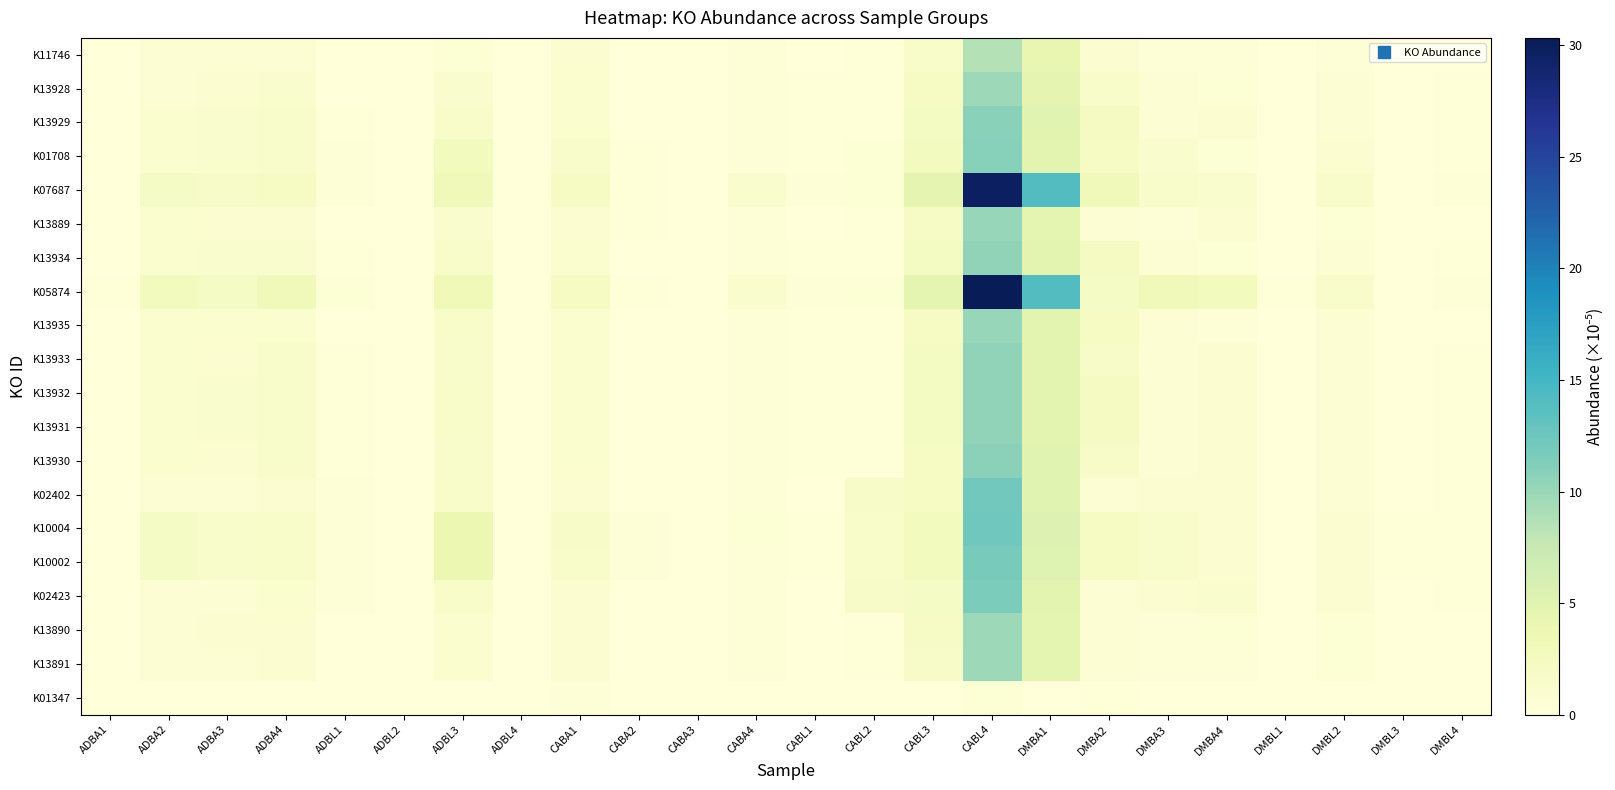

Reading right to left, extract all data points from this chart.

K11746: DMBL4=0.1	DMBL3=0.0	DMBL2=0.5	DMBL1=0.0	DMBA4=0.4	DMBA3=0.3	DMBA2=0.8	DMBA1=4.2	CABL4=8.6	CABL3=1.6	CABL2=0.2	CABL1=0.1	CABA4=0.3	CABA3=0.0	CABA2=0.0	CABA1=0.7	ADBL4=0.0	ADBL3=0.5	ADBL2=0.0	ADBL1=0.0	ADBA4=0.7	ADBA3=0.6	ADBA2=0.7	ADBA1=0.0
K13928: DMBL4=0.1	DMBL3=0.0	DMBL2=0.6	DMBL1=0.0	DMBA4=0.6	DMBA3=0.7	DMBA2=1.5	DMBA1=4.5	CABL4=9.7	CABL3=2.0	CABL2=0.2	CABL1=0.1	CABA4=0.4	CABA3=0.0	CABA2=0.1	CABA1=1.0	ADBL4=0.0	ADBL3=1.3	ADBL2=0.0	ADBL1=0.1	ADBA4=1.1	ADBA3=0.9	ADBA2=0.7	ADBA1=0.0
K13929: DMBL4=0.2	DMBL3=0.0	DMBL2=0.7	DMBL1=0.1	DMBA4=0.8	DMBA3=0.7	DMBA2=2.3	DMBA1=5.0	CABL4=10.8	CABL3=2.2	CABL2=0.2	CABL1=0.1	CABA4=0.4	CABA3=0.1	CABA2=0.1	CABA1=1.0	ADBL4=0.0	ADBL3=1.6	ADBL2=0.0	ADBL1=0.1	ADBA4=1.3	ADBA3=1.1	ADBA2=1.0	ADBA1=0.0
K01708: DMBL4=0.2	DMBL3=0.0	DMBL2=0.8	DMBL1=0.1	DMBA4=0.6	DMBA3=1.3	DMBA2=2.1	DMBA1=4.8	CABL4=10.9	CABL3=2.4	CABL2=0.5	CABL1=0.2	CABA4=0.4	CABA3=0.1	CABA2=0.2	CABA1=1.4	ADBL4=0.0	ADBL3=2.6	ADBL2=0.1	ADBL1=0.3	ADBA4=1.3	ADBA3=1.1	ADBA2=1.0	ADBA1=0.1
K07687: DMBL4=0.3	DMBL3=0.1	DMBL2=1.3	DMBL1=0.1	DMBA4=1.1	DMBA3=1.4	DMBA2=3.0	DMBA1=14.0	CABL4=29.7	CABL3=4.6	CABL2=0.5	CABL1=0.3	CABA4=1.1	CABA3=0.1	CABA2=0.2	CABA1=2.1	ADBL4=0.1	ADBL3=2.9	ADBL2=0.1	ADBL1=0.3	ADBA4=2.0	ADBA3=1.7	ADBA2=2.0	ADBA1=0.1
K13889: DMBL4=0.1	DMBL3=0.0	DMBL2=0.5	DMBL1=0.0	DMBA4=0.8	DMBA3=0.4	DMBA2=0.6	DMBA1=4.7	CABL4=10.1	CABL3=1.9	CABL2=0.2	CABL1=0.1	CABA4=0.4	CABA3=0.0	CABA2=0.1	CABA1=0.9	ADBL4=0.0	ADBL3=1.1	ADBL2=0.0	ADBL1=0.1	ADBA4=0.9	ADBA3=0.8	ADBA2=1.0	ADBA1=0.0
K13934: DMBL4=0.2	DMBL3=0.0	DMBL2=0.7	DMBL1=0.1	DMBA4=0.6	DMBA3=0.7	DMBA2=2.3	DMBA1=4.9	CABL4=10.4	CABL3=2.2	CABL2=0.2	CABL1=0.1	CABA4=0.4	CABA3=0.1	CABA2=0.1	CABA1=1.0	ADBL4=0.0	ADBL3=1.6	ADBL2=0.0	ADBL1=0.1	ADBA4=1.2	ADBA3=1.1	ADBA2=1.0	ADBA1=0.0
K05874: DMBL4=0.4	DMBL3=0.1	DMBL2=1.4	DMBL1=0.2	DMBA4=2.7	DMBA3=2.9	DMBA2=1.9	DMBA1=14.0	CABL4=30.3	CABL3=4.7	CABL2=0.5	CABL1=0.3	CABA4=1.2	CABA3=0.1	CABA2=0.2	CABA1=2.0	ADBL4=0.1	ADBL3=3.1	ADBL2=0.1	ADBL1=0.5	ADBA4=3.0	ADBA3=2.0	ADBA2=2.6	ADBA1=0.2
K13935: DMBL4=0.1	DMBL3=0.0	DMBL2=0.7	DMBL1=0.1	DMBA4=0.4	DMBA3=0.6	DMBA2=2.1	DMBA1=4.8	CABL4=10.2	CABL3=2.0	CABL2=0.2	CABL1=0.1	CABA4=0.4	CABA3=0.0	CABA2=0.1	CABA1=1.0	ADBL4=0.0	ADBL3=1.6	ADBL2=0.0	ADBL1=0.1	ADBA4=1.0	ADBA3=1.1	ADBA2=1.0	ADBA1=0.0
K13933: DMBL4=0.2	DMBL3=0.0	DMBL2=0.7	DMBL1=0.0	DMBA4=0.8	DMBA3=0.7	DMBA2=1.7	DMBA1=4.8	CABL4=10.4	CABL3=2.2	CABL2=0.2	CABL1=0.1	CABA4=0.4	CABA3=0.1	CABA2=0.1	CABA1=1.0	ADBL4=0.0	ADBL3=1.4	ADBL2=0.0	ADBL1=0.1	ADBA4=1.3	ADBA3=0.9	ADBA2=1.0	ADBA1=0.0
K13932: DMBL4=0.2	DMBL3=0.0	DMBL2=0.7	DMBL1=0.1	DMBA4=0.8	DMBA3=0.7	DMBA2=2.3	DMBA1=4.9	CABL4=10.4	CABL3=2.2	CABL2=0.2	CABL1=0.1	CABA4=0.4	CABA3=0.1	CABA2=0.1	CABA1=1.0	ADBL4=0.0	ADBL3=1.6	ADBL2=0.0	ADBL1=0.1	ADBA4=1.3	ADBA3=1.1	ADBA2=1.0	ADBA1=0.0
K13931: DMBL4=0.2	DMBL3=0.0	DMBL2=0.7	DMBL1=0.1	DMBA4=0.8	DMBA3=0.7	DMBA2=2.3	DMBA1=4.8	CABL4=10.4	CABL3=2.2	CABL2=0.2	CABL1=0.1	CABA4=0.4	CABA3=0.1	CABA2=0.1	CABA1=1.0	ADBL4=0.0	ADBL3=1.6	ADBL2=0.0	ADBL1=0.1	ADBA4=1.3	ADBA3=1.1	ADBA2=1.0	ADBA1=0.0
K13930: DMBL4=0.2	DMBL3=0.0	DMBL2=0.7	DMBL1=0.0	DMBA4=0.8	DMBA3=0.7	DMBA2=1.7	DMBA1=5.0	CABL4=10.8	CABL3=2.1	CABL2=0.2	CABL1=0.1	CABA4=0.4	CABA3=0.1	CABA2=0.1	CABA1=1.0	ADBL4=0.0	ADBL3=1.4	ADBL2=0.0	ADBL1=0.1	ADBA4=1.3	ADBA3=0.9	ADBA2=1.0	ADBA1=0.0
K02402: DMBL4=0.2	DMBL3=0.0	DMBL2=0.7	DMBL1=0.1	DMBA4=0.9	DMBA3=0.9	DMBA2=0.6	DMBA1=5.1	CABL4=12.2	CABL3=2.0	CABL2=1.7	CABL1=0.1	CABA4=0.4	CABA3=0.0	CABA2=0.1	CABA1=0.9	ADBL4=0.1	ADBL3=1.6	ADBL2=0.0	ADBL1=0.3	ADBA4=0.9	ADBA3=0.7	ADBA2=0.7	ADBA1=0.0
K10004: DMBL4=0.2	DMBL3=0.1	DMBL2=0.9	DMBL1=0.1	DMBA4=0.9	DMBA3=1.4	DMBA2=2.1	DMBA1=5.5	CABL4=12.3	CABL3=2.7	CABL2=1.5	CABL1=0.2	CABA4=0.5	CABA3=0.1	CABA2=0.4	CABA1=1.7	ADBL4=0.1	ADBL3=3.8	ADBL2=0.1	ADBL1=0.4	ADBA4=1.6	ADBA3=1.3	ADBA2=2.0	ADBA1=0.1
K10002: DMBL4=0.2	DMBL3=0.1	DMBL2=0.9	DMBL1=0.1	DMBA4=0.9	DMBA3=1.4	DMBA2=2.1	DMBA1=5.2	CABL4=11.7	CABL3=2.7	CABL2=1.5	CABL1=0.2	CABA4=0.5	CABA3=0.1	CABA2=0.4	CABA1=1.7	ADBL4=0.1	ADBL3=3.8	ADBL2=0.1	ADBL1=0.4	ADBA4=1.6	ADBA3=1.3	ADBA2=2.0	ADBA1=0.1
K02423: DMBL4=0.2	DMBL3=0.0	DMBL2=0.7	DMBL1=0.1	DMBA4=1.1	DMBA3=0.9	DMBA2=0.6	DMBA1=4.8	CABL4=11.6	CABL3=2.0	CABL2=1.7	CABL1=0.1	CABA4=0.4	CABA3=0.1	CABA2=0.1	CABA1=0.9	ADBL4=0.1	ADBL3=1.6	ADBL2=0.0	ADBL1=0.3	ADBA4=1.0	ADBA3=0.6	ADBA2=0.7	ADBA1=0.0
K13890: DMBL4=0.1	DMBL3=0.0	DMBL2=0.5	DMBL1=0.0	DMBA4=0.6	DMBA3=0.4	DMBA2=0.6	DMBA1=4.7	CABL4=9.8	CABL3=1.8	CABL2=0.2	CABL1=0.1	CABA4=0.4	CABA3=0.0	CABA2=0.1	CABA1=0.8	ADBL4=0.0	ADBL3=1.0	ADBL2=0.0	ADBL1=0.1	ADBA4=0.8	ADBA3=0.8	ADBA2=0.7	ADBA1=0.0
K13891: DMBL4=0.1	DMBL3=0.0	DMBL2=0.5	DMBL1=0.0	DMBA4=0.4	DMBA3=0.4	DMBA2=0.6	DMBA1=4.7	CABL4=9.7	CABL3=1.7	CABL2=0.2	CABL1=0.1	CABA4=0.4	CABA3=0.0	CABA2=0.1	CABA1=0.8	ADBL4=0.0	ADBL3=1.0	ADBL2=0.0	ADBL1=0.1	ADBA4=0.8	ADBA3=0.6	ADBA2=0.7	ADBA1=0.0
K01347: DMBL4=0.0	DMBL3=0.0	DMBL2=0.0	DMBL1=0.0	DMBA4=0.0	DMBA3=0.0	DMBA2=0.2	DMBA1=0.0	CABL4=0.6	CABL3=0.1	CABL2=0.0	CABL1=0.0	CABA4=0.0	CABA3=0.0	CABA2=0.0	CABA1=0.3	ADBL4=0.0	ADBL3=0.0	ADBL2=0.0	ADBL1=0.0	ADBA4=0.0	ADBA3=0.0	ADBA2=0.0	ADBA1=0.0